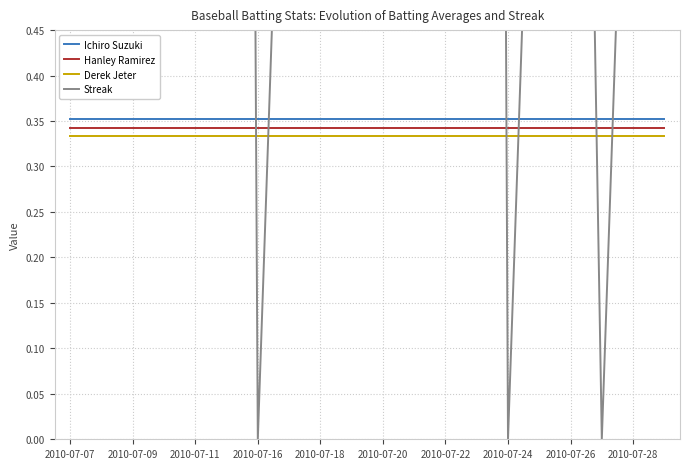

Reading left to right, list all the values displayed in this chart.

Ichiro Suzuki: 0.4	0.4	0.4	0.4	0.4	0.4	0.4	0.4	0.4	0.4	0.4	0.4	0.4	0.4	0.4	0.4	0.4	0.4	0.4	0.4
Hanley Ramirez: 0.3	0.3	0.3	0.3	0.3	0.3	0.3	0.3	0.3	0.3	0.3	0.3	0.3	0.3	0.3	0.3	0.3	0.3	0.3	0.3
Derek Jeter: 0.3	0.3	0.3	0.3	0.3	0.3	0.3	0.3	0.3	0.3	0.3	0.3	0.3	0.3	0.3	0.3	0.3	0.3	0.3	0.3
Streak: 1.0	2.0	3.0	4.0	5.0	6.0	0.0	1.0	2.0	3.0	4.0	5.0	6.0	7.0	0.0	1.0	2.0	0.0	1.0	2.0